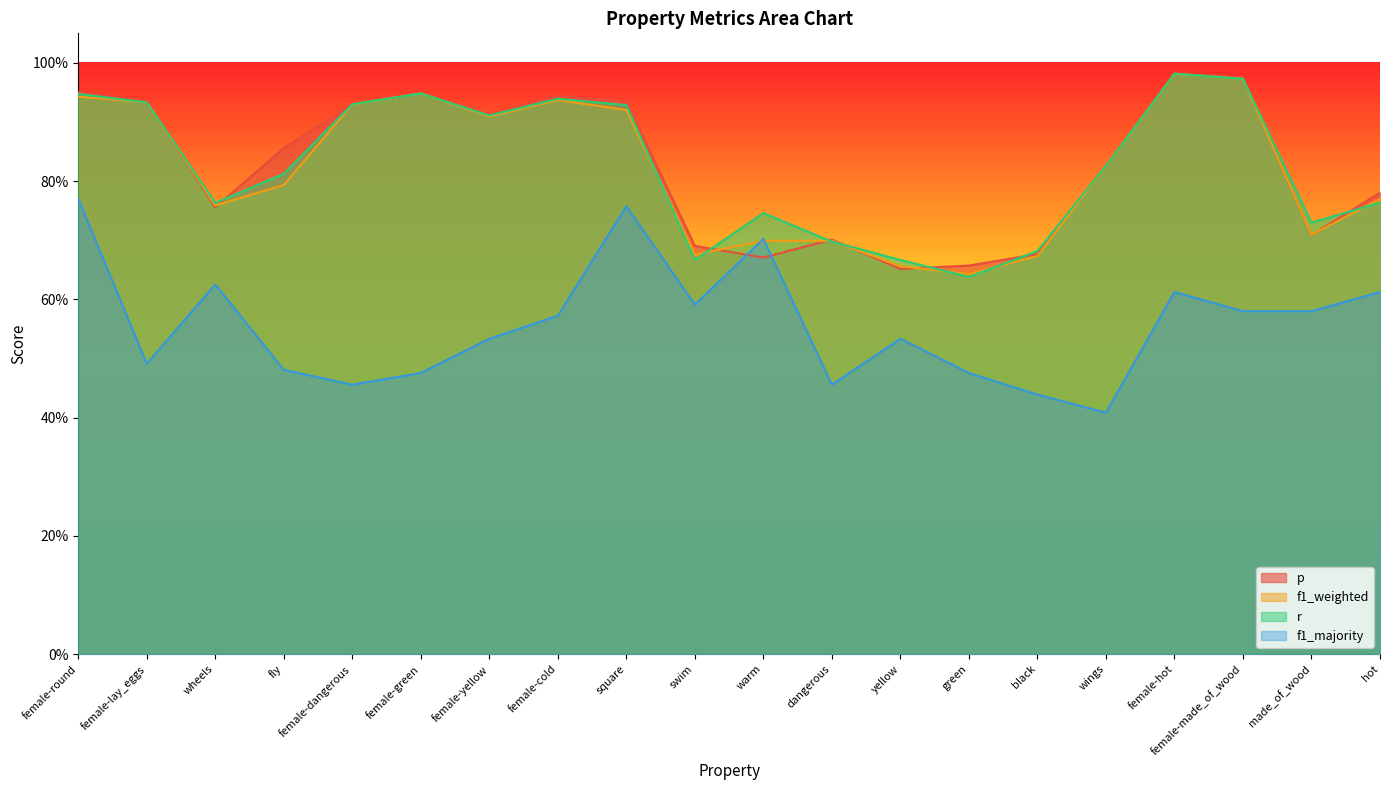

What is the spread (max minus min) of values at female-made_of_wood?

0.4